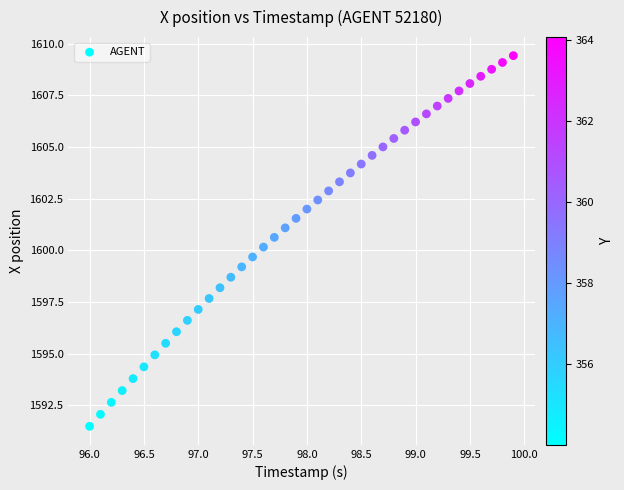

What is the range of X values (max minus min)?

3.9